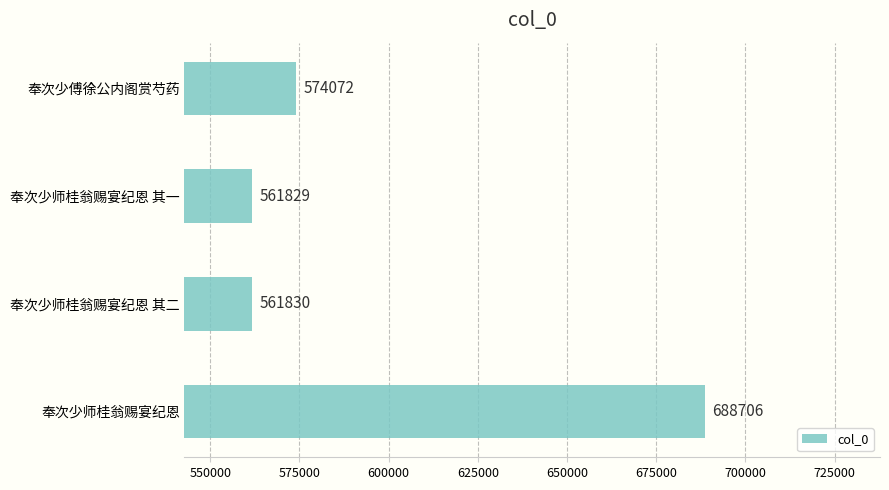

What is the change in value from 奉次少傅徐公内阁赏芍药 to 奉次少师桂翁赐宴纪恩?

+114634